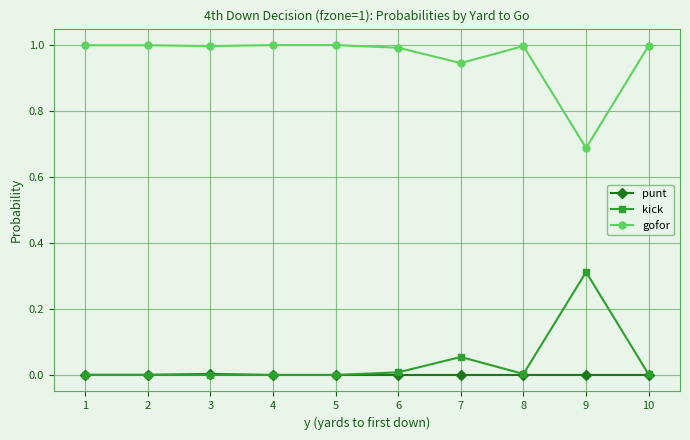

Is the value of gofor at 8 greater than the value of punt at 9?

Yes